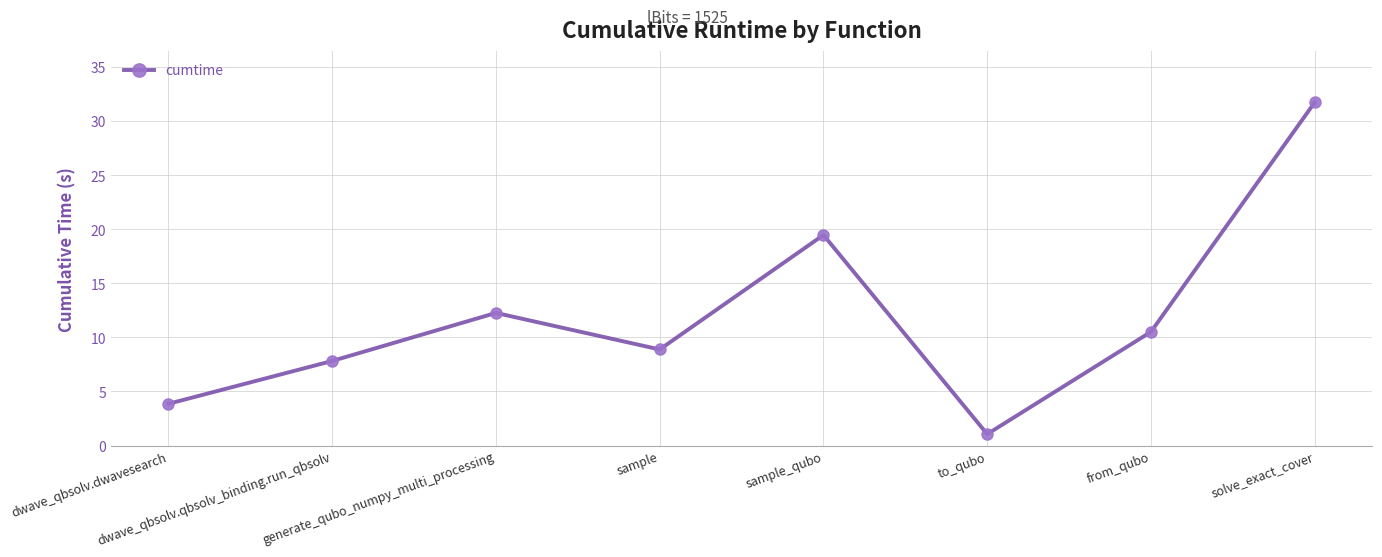

How many points are lower than both their immediate neighbors (excluding endpoints)?

2